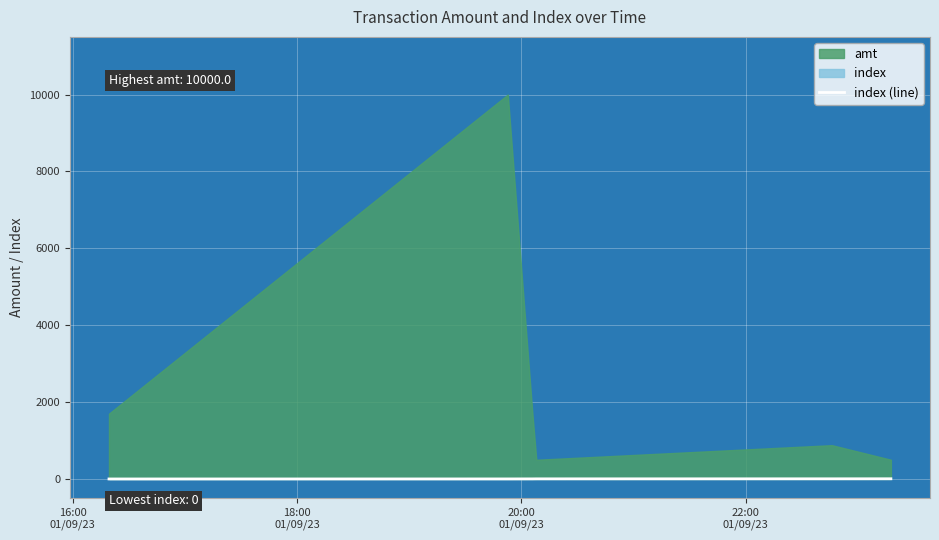

What is the difference between the second highest and minimum values?

4